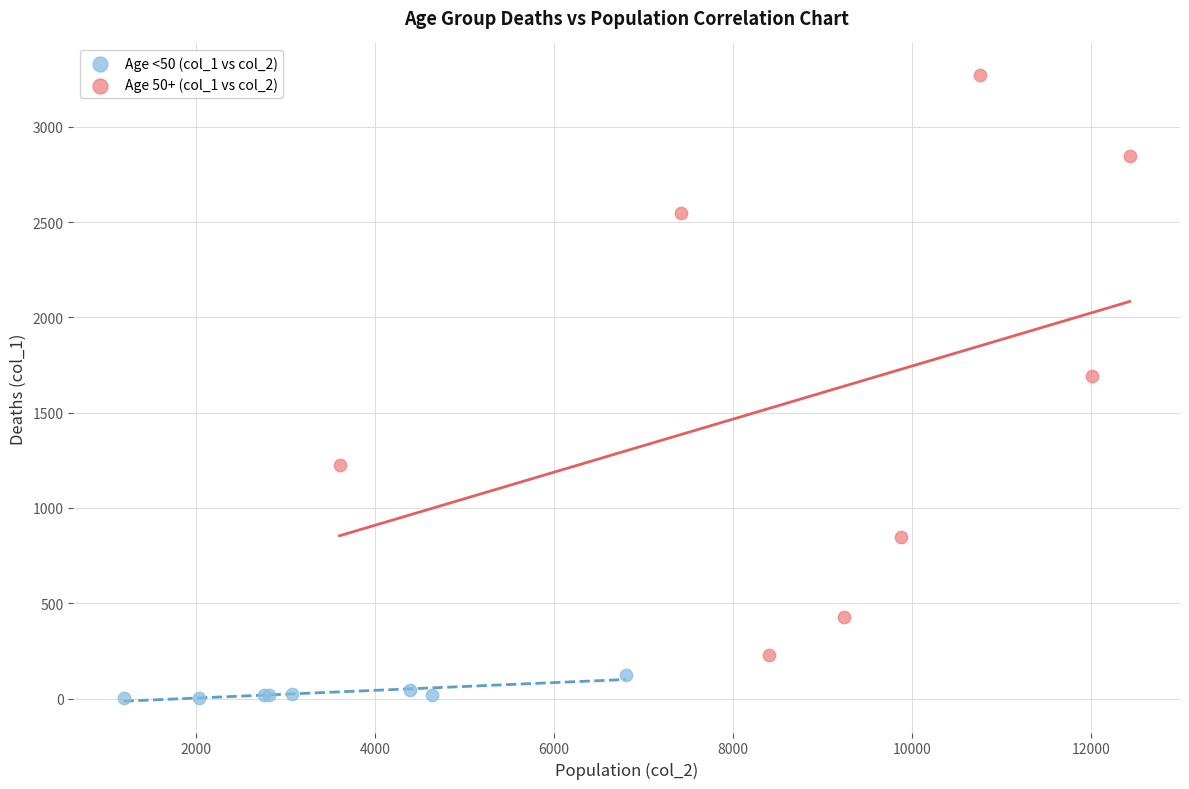

Which series reaches the minimum Y coordinate?

Age <50 (col_1 vs col_2)